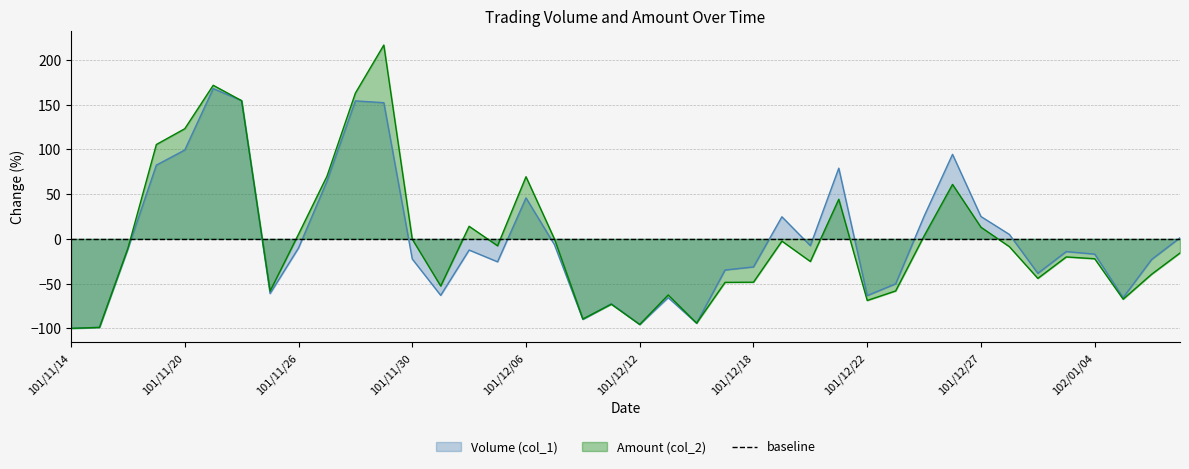

The value of Volume (col_1) at 101/11/21 is 168.0. True or false?

True